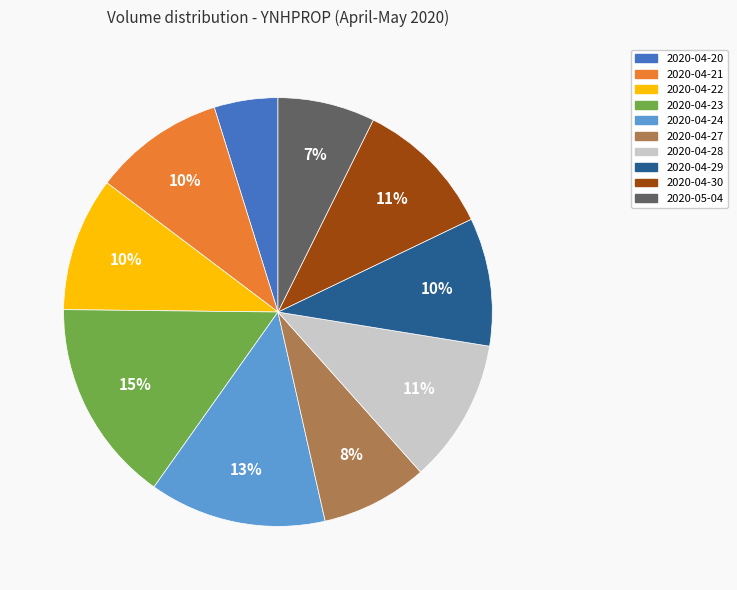

How many segments does this pie chart have?

10